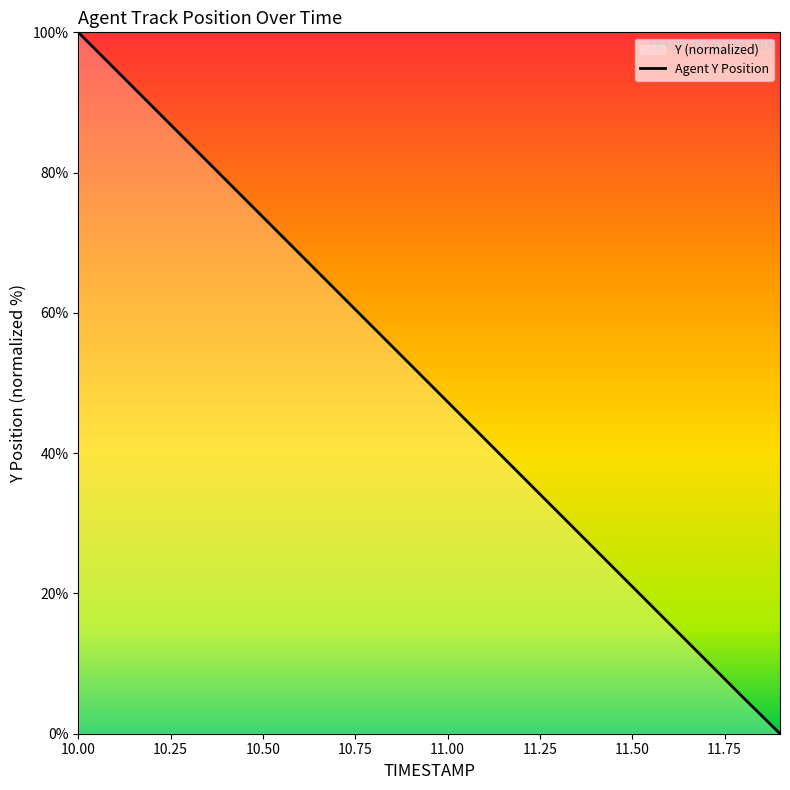

What is the sum of all values?

999.2